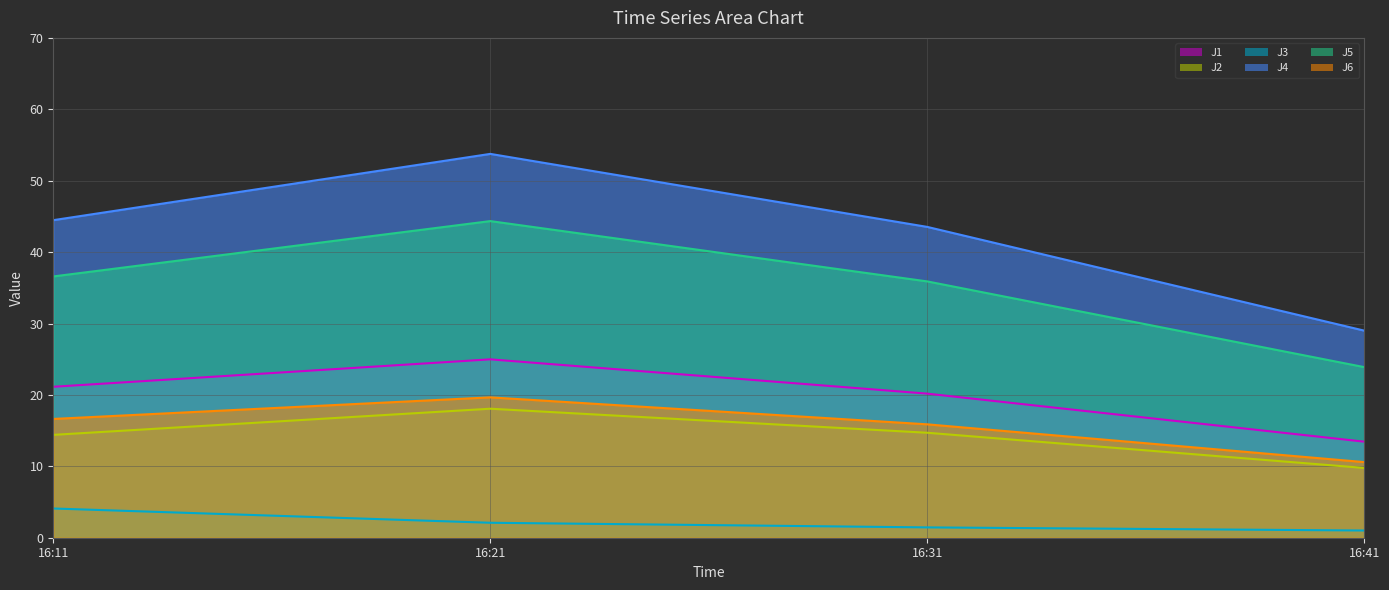

How many distinct data groups are displayed?

6